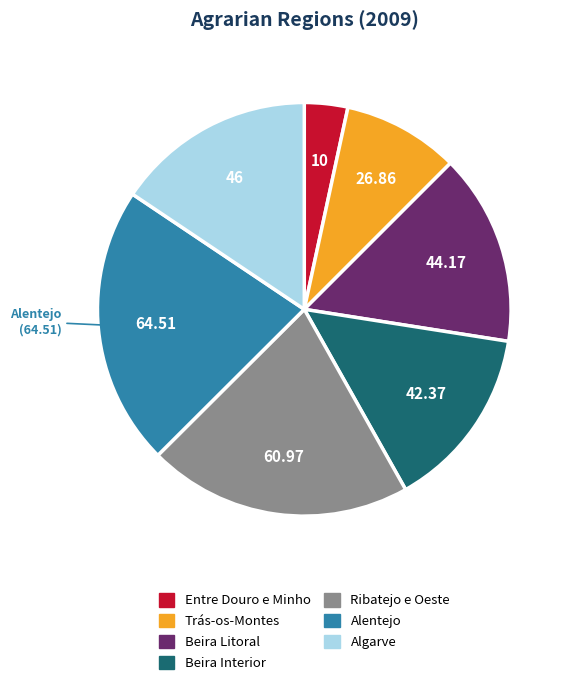

Rank the categories by value from lowest to highest.

Entre Douro e Minho, Trás-os-Montes, Beira Interior, Beira Litoral, Algarve, Ribatejo e Oeste, Alentejo